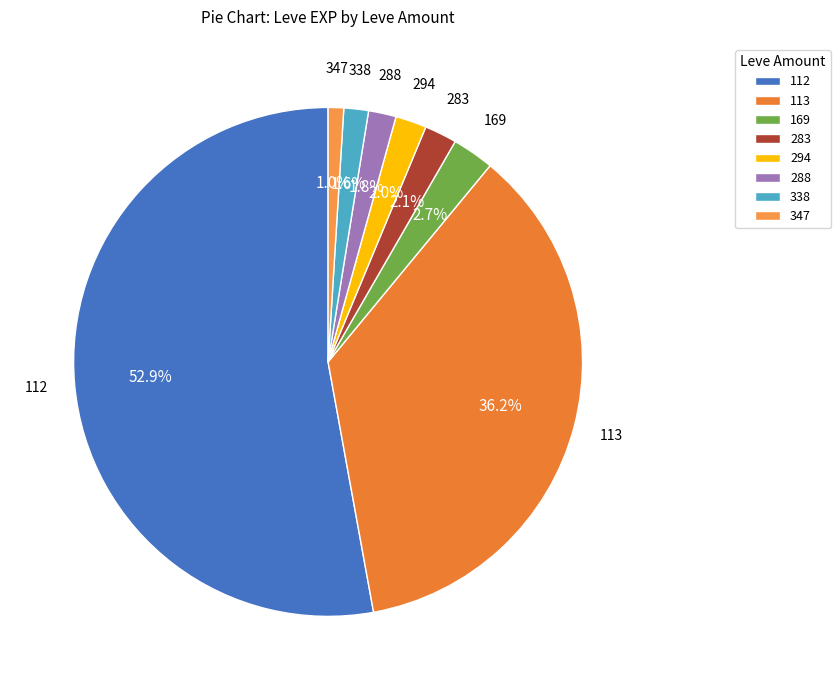

Approximately how many times larger is the value at 347 compared to 288?

0.6